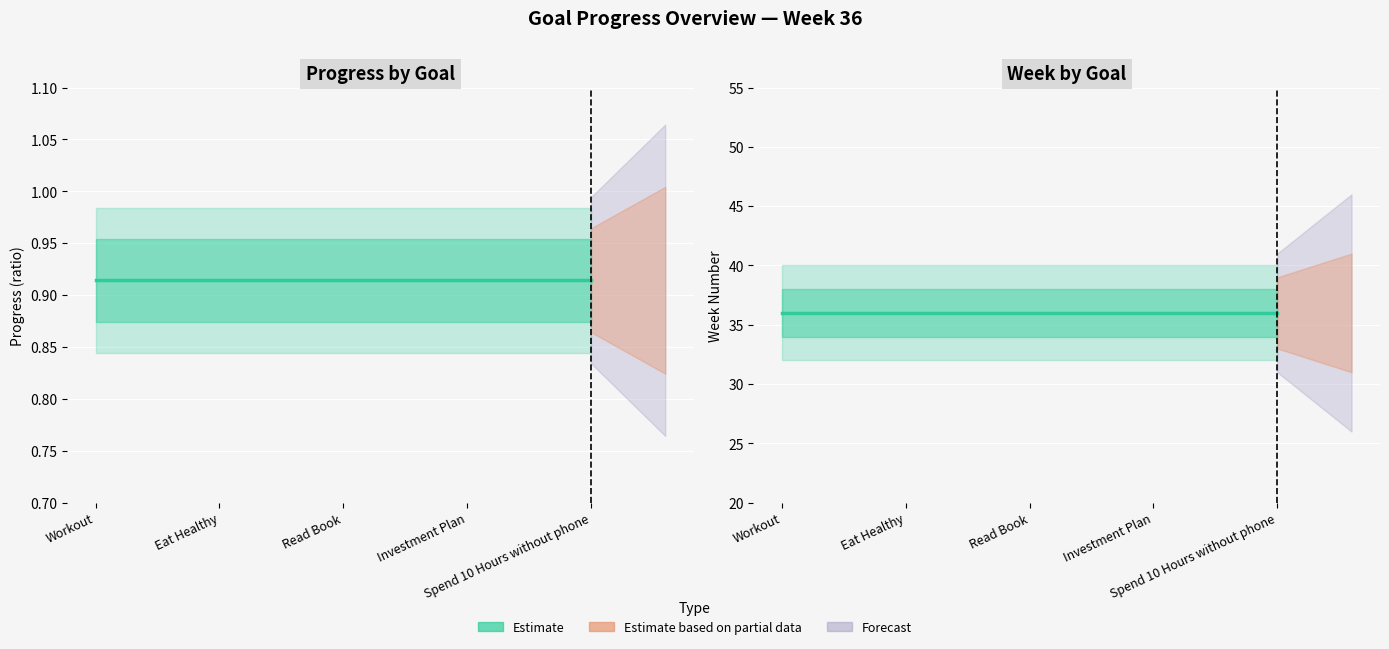

What position from the left is Spend 10 Hours without phone?

5